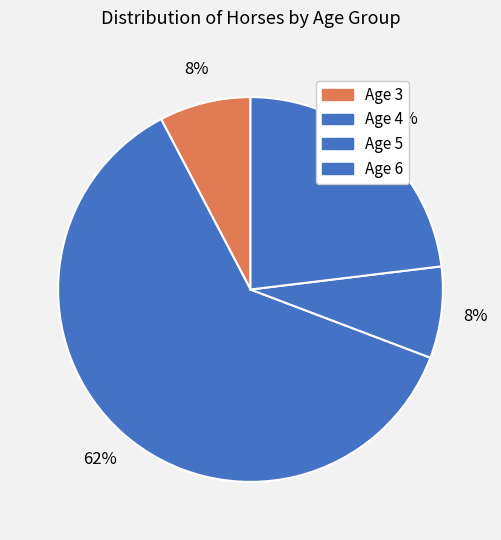

To the nearest percent, what percentage of the pie is Age 6?

23%